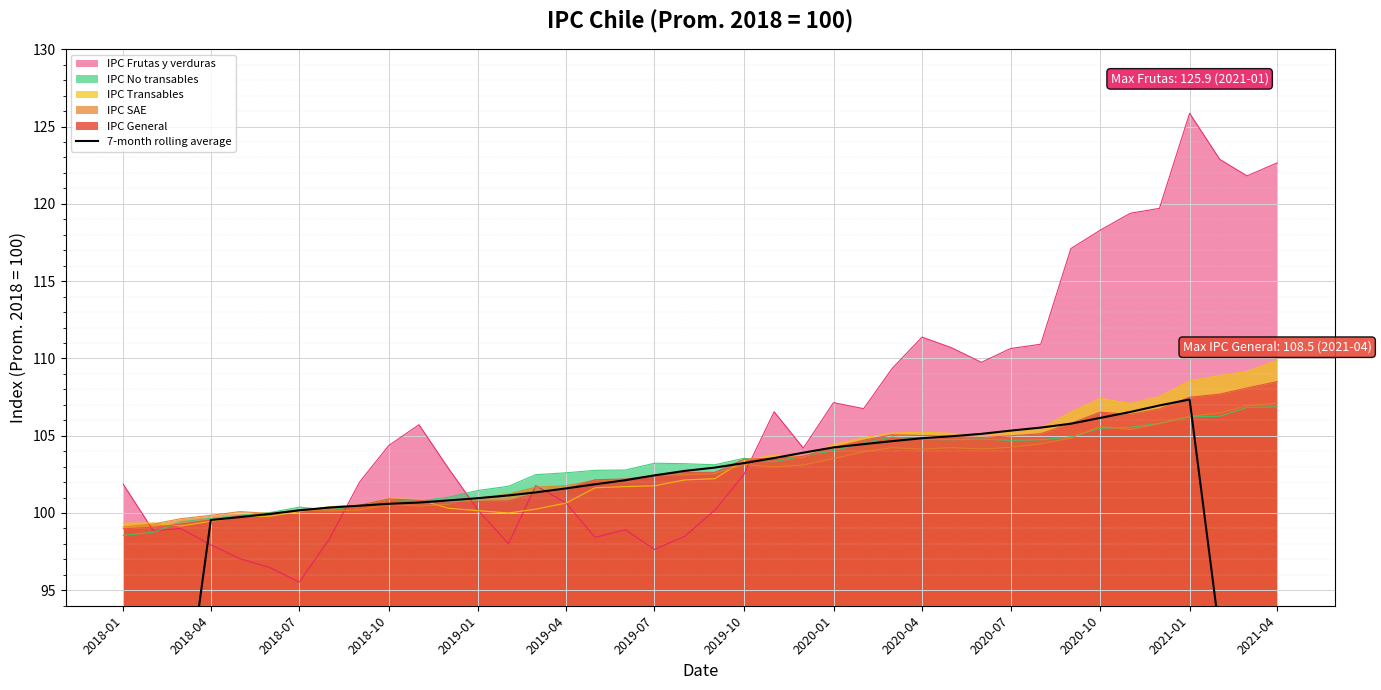

Reading left to right, extract all data points from this chart.

56.7	71.0	85.2	99.5	99.7	99.9	100.2	100.4	100.5	100.6	100.7	100.8	101.0	101.1	101.3	101.6	101.9	102.1	102.4	102.7	102.9	103.2	103.6	103.9	104.2	104.5	104.6	104.8	105.0	105.1	105.3	105.5	105.8	106.1	106.5	107.0	107.3	92.1	76.9	61.7